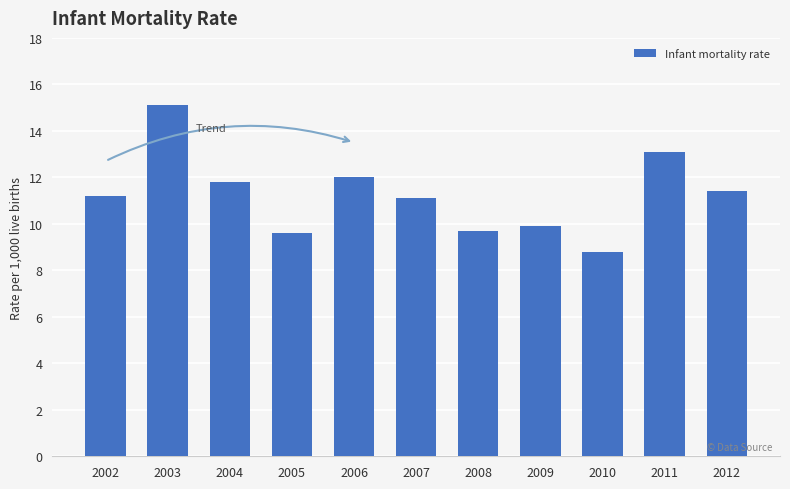

What is the ratio of the value at 2011 to the value at 2004?

1.1